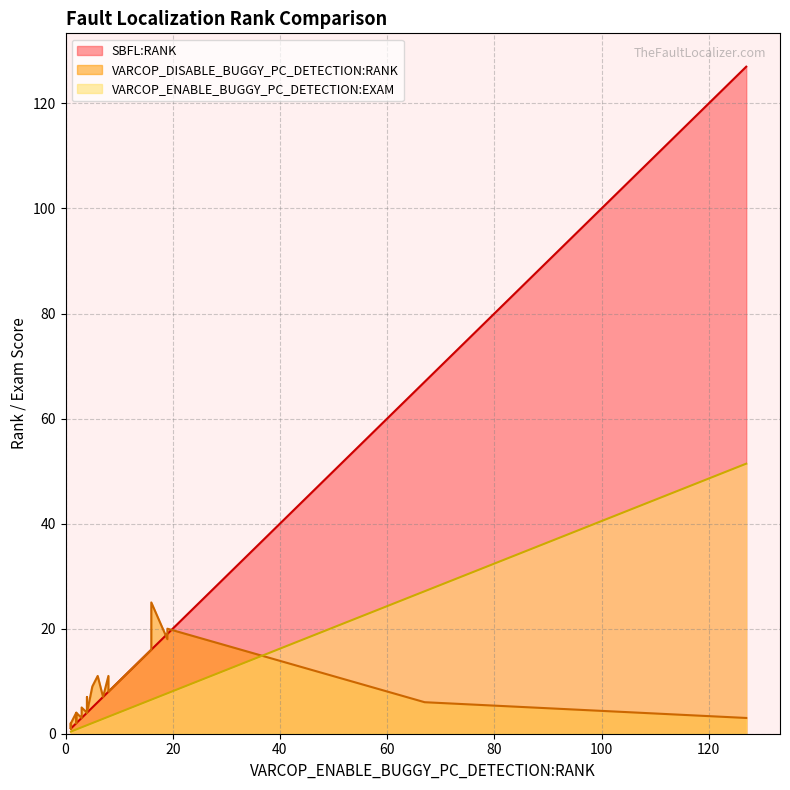

How many values in the VARCOP_DISABLE_BUGGY_PC_DETECTION:RANK series are below 4?

12